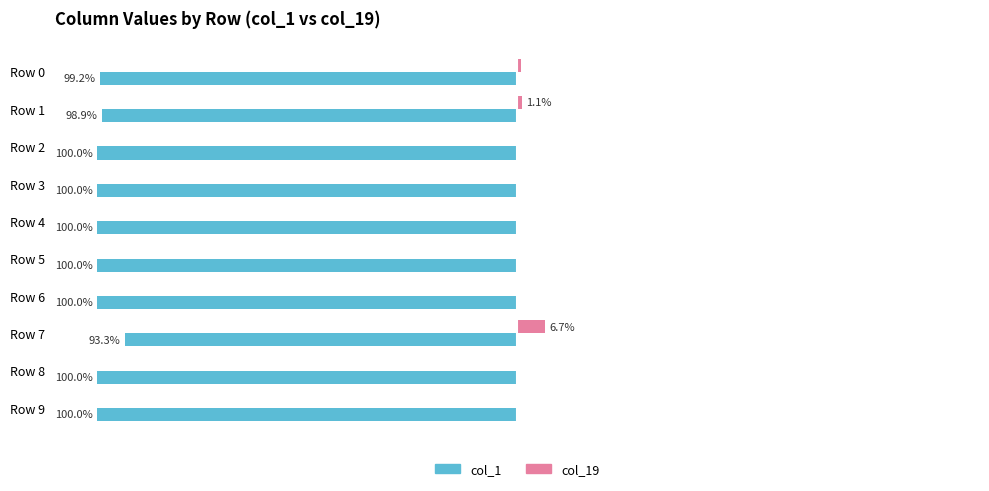

At which label does col_19 reach its minimum?

Row 2